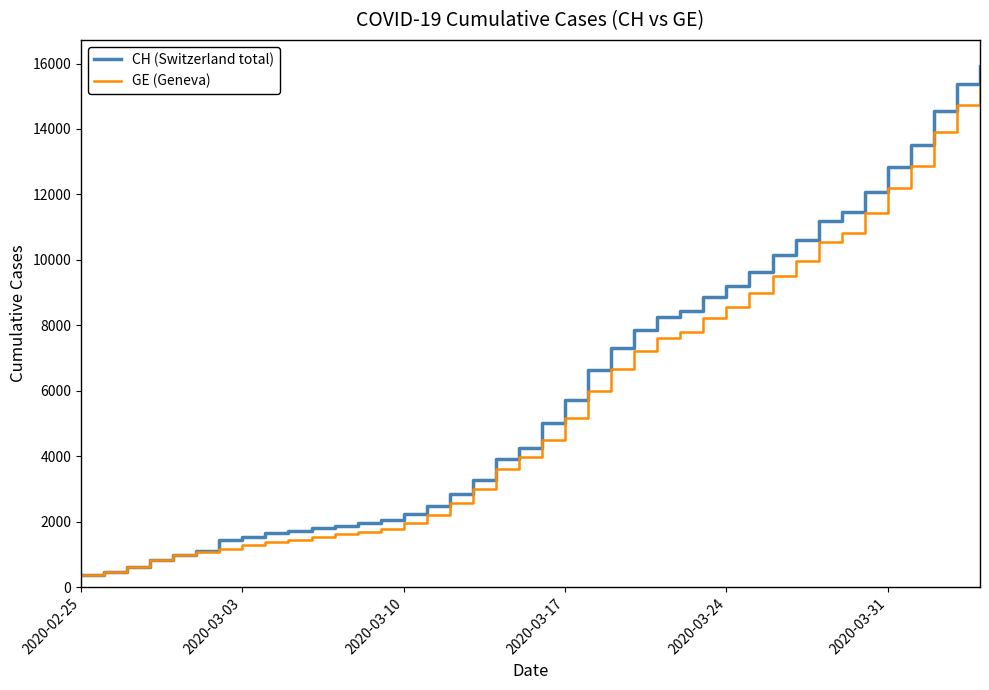

Which series has the widest spread of values?

CH (Switzerland total)